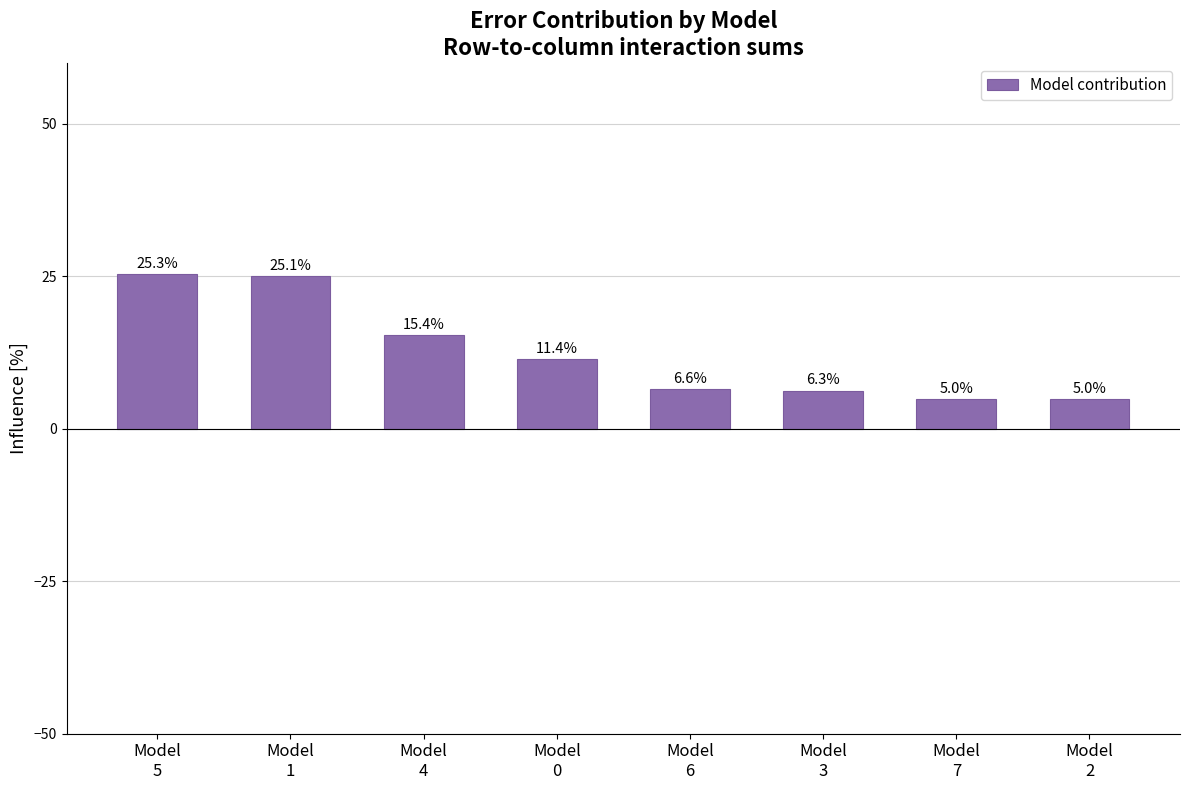

How many bars are there in total?

8